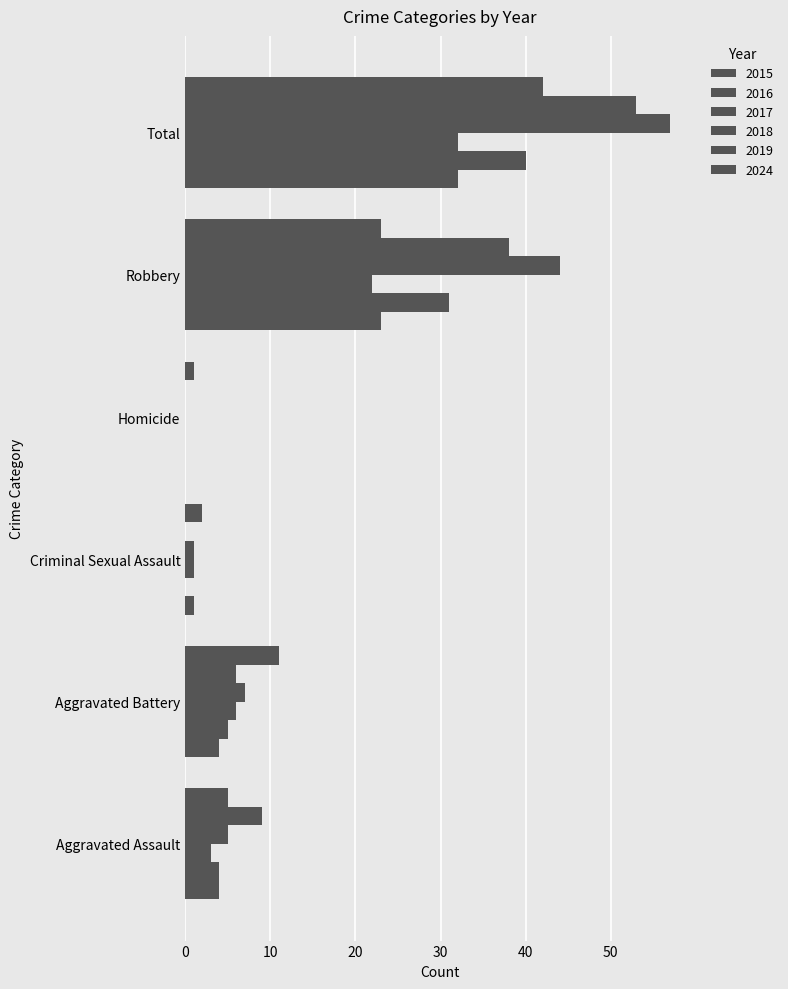

Count the number of categories in the chart.

6